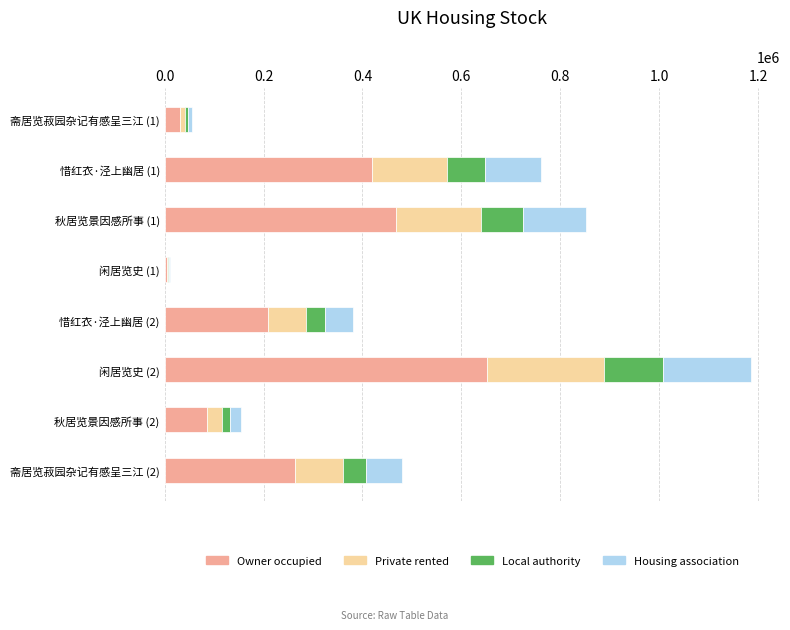

The value of Owner occupied at 惜红衣·泾上幽居 (1) is 418561.0. True or false?

True